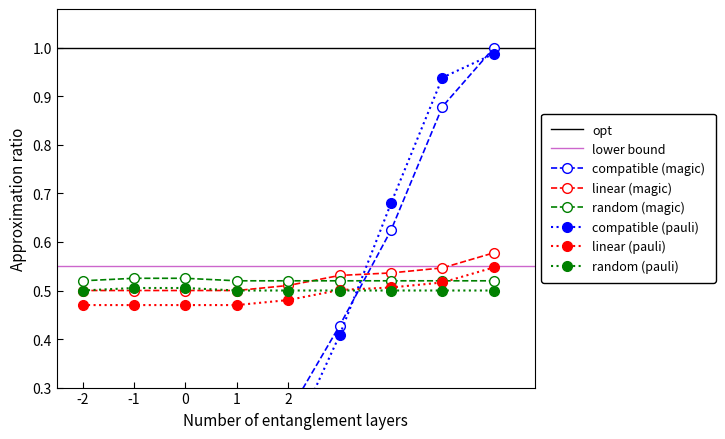

Which series ends up on top after the final intersection of random (magic) and linear (magic)?

linear (magic)